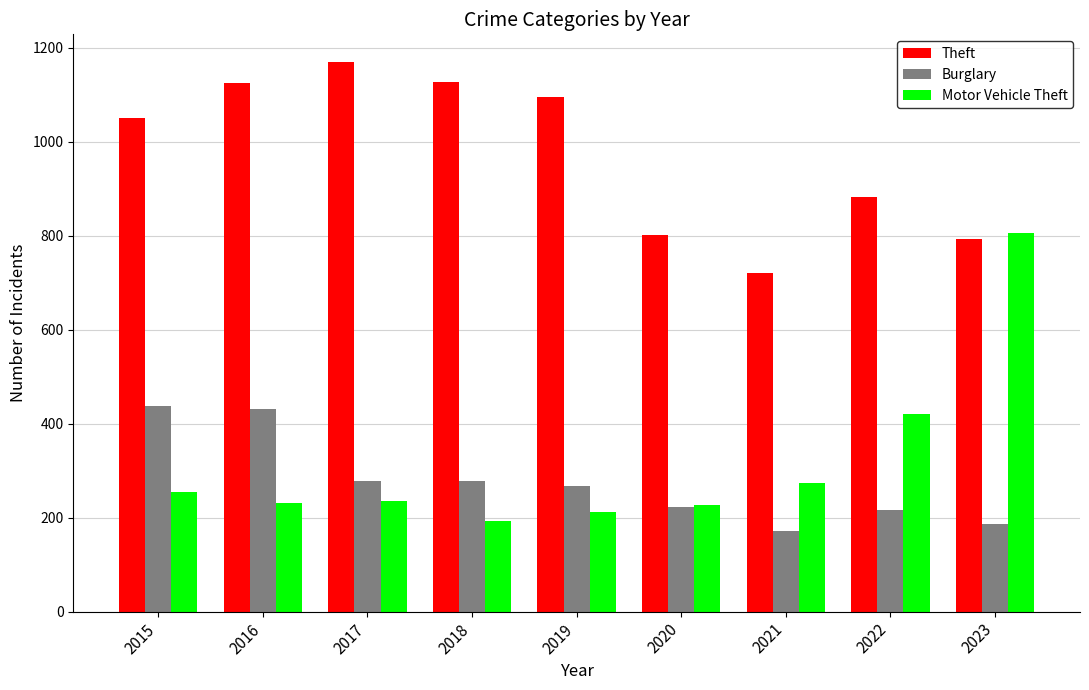

The value of Theft at 2017 is 792. True or false?

False